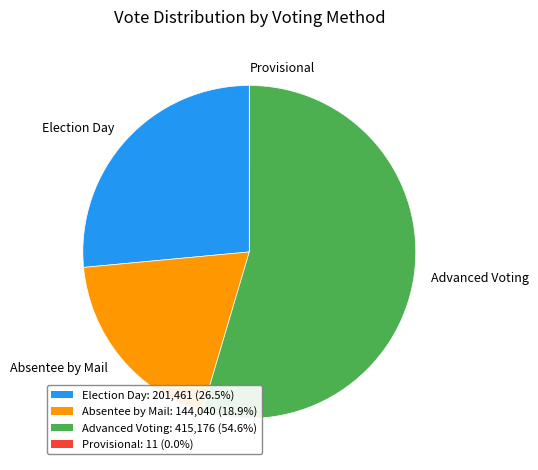

Which category accounts for the majority?

Advanced Voting